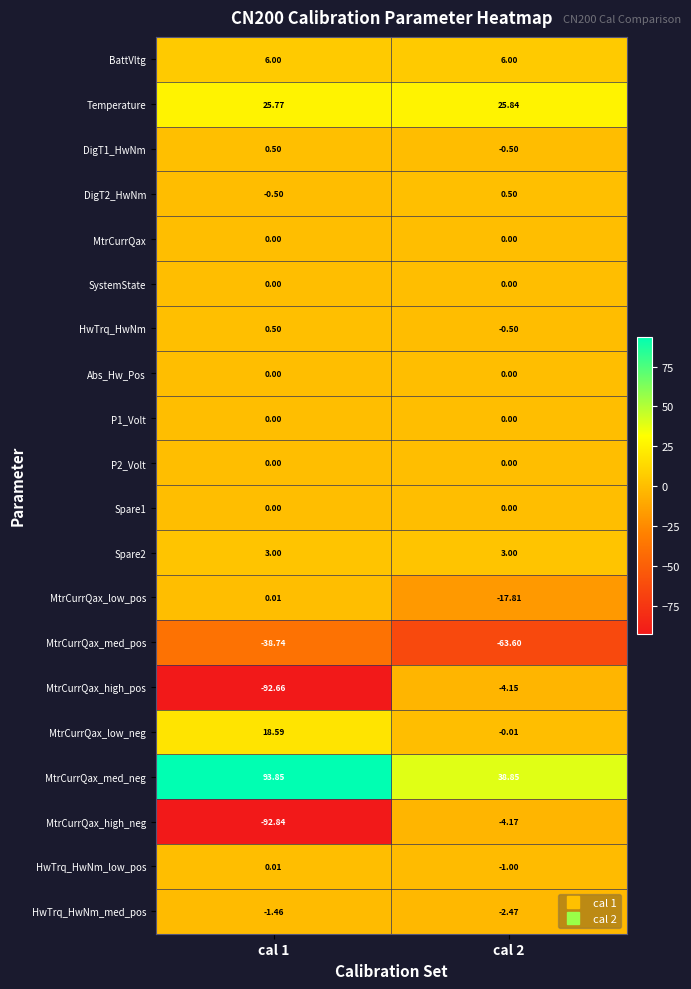

Which series changed the most between cal 1 and cal 2?

MtrCurrQax_high_neg